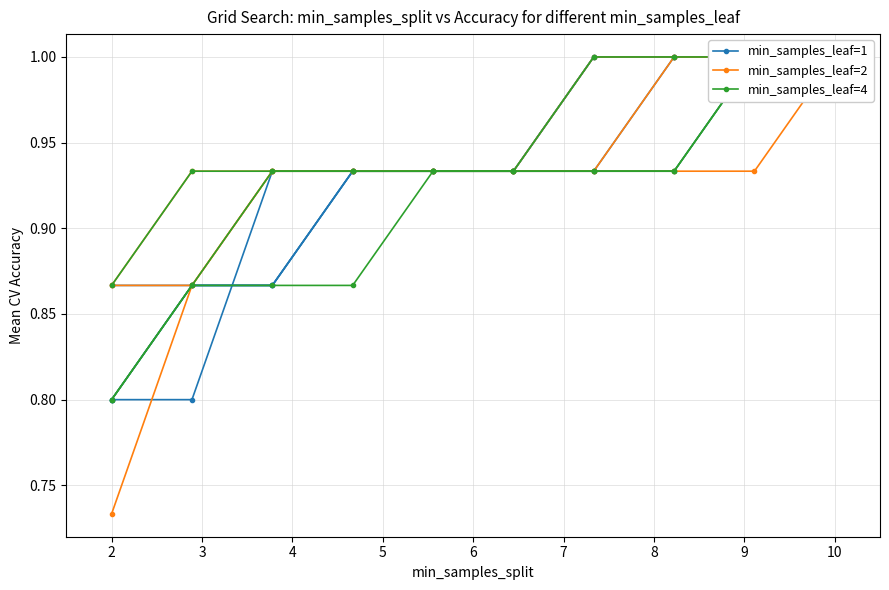

True or false: min_samples_leaf=1 and min_samples_leaf=2 cross at least once.

False